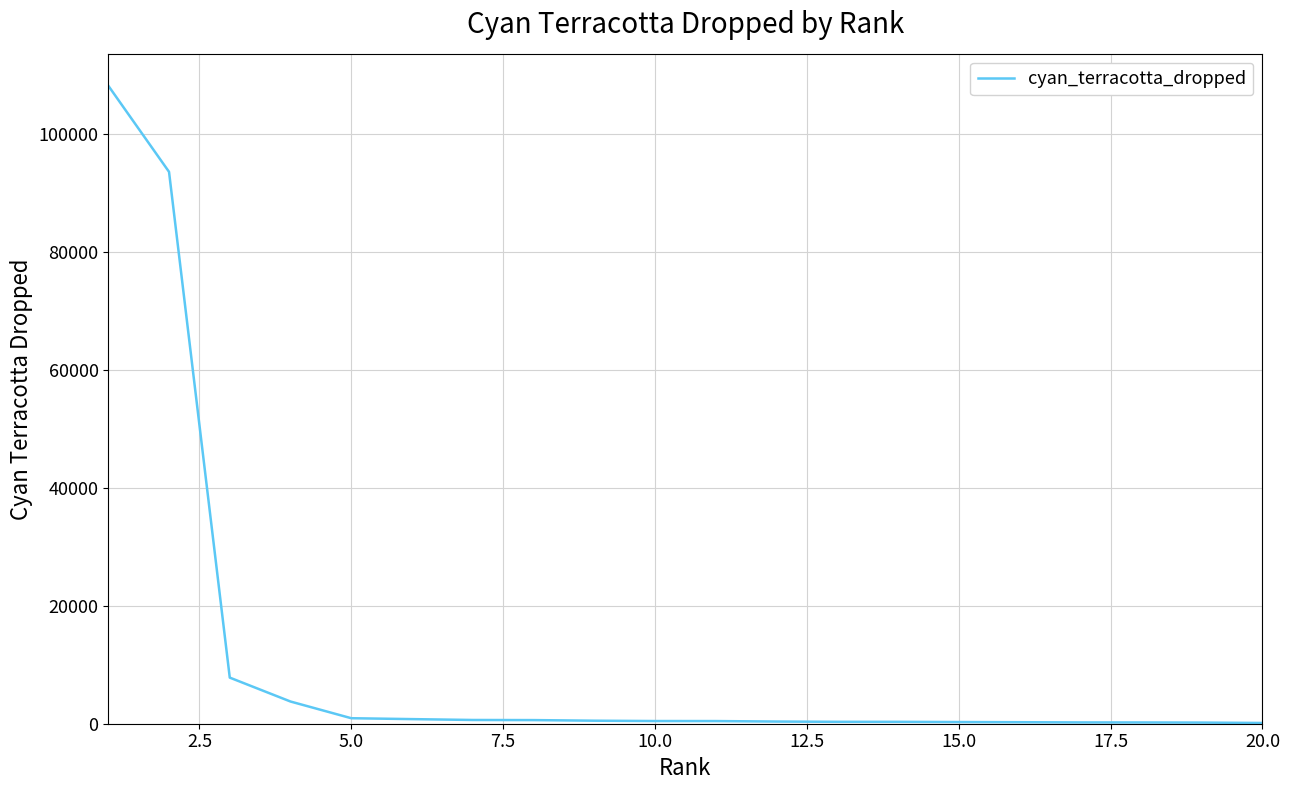

What is the difference between the maximum and minimum values?

108031